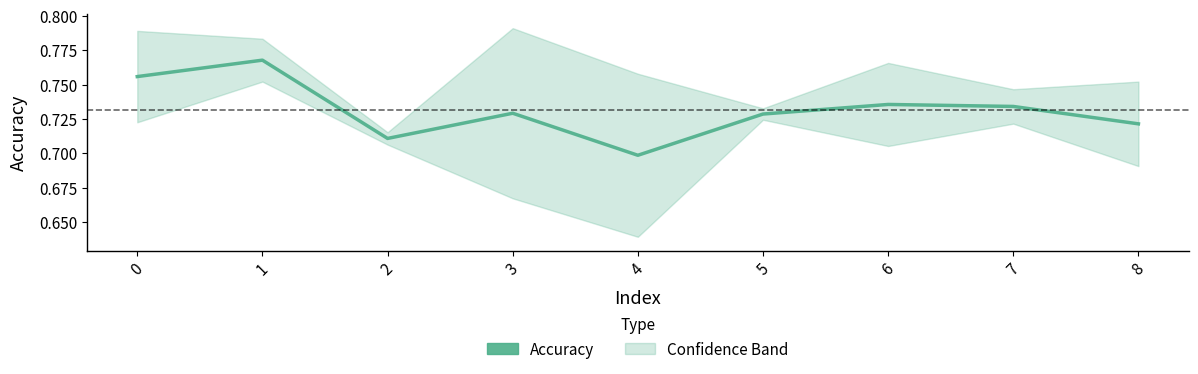

What is the value of the 8th point from the left?

0.7